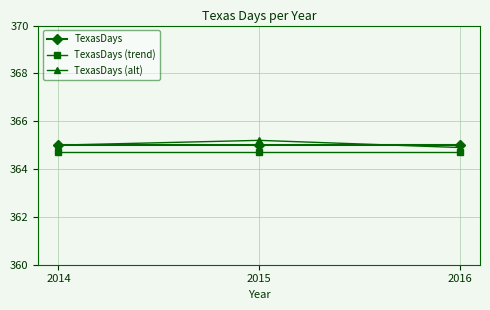

What is the approximate value of TexasDays at 2016?

365.0